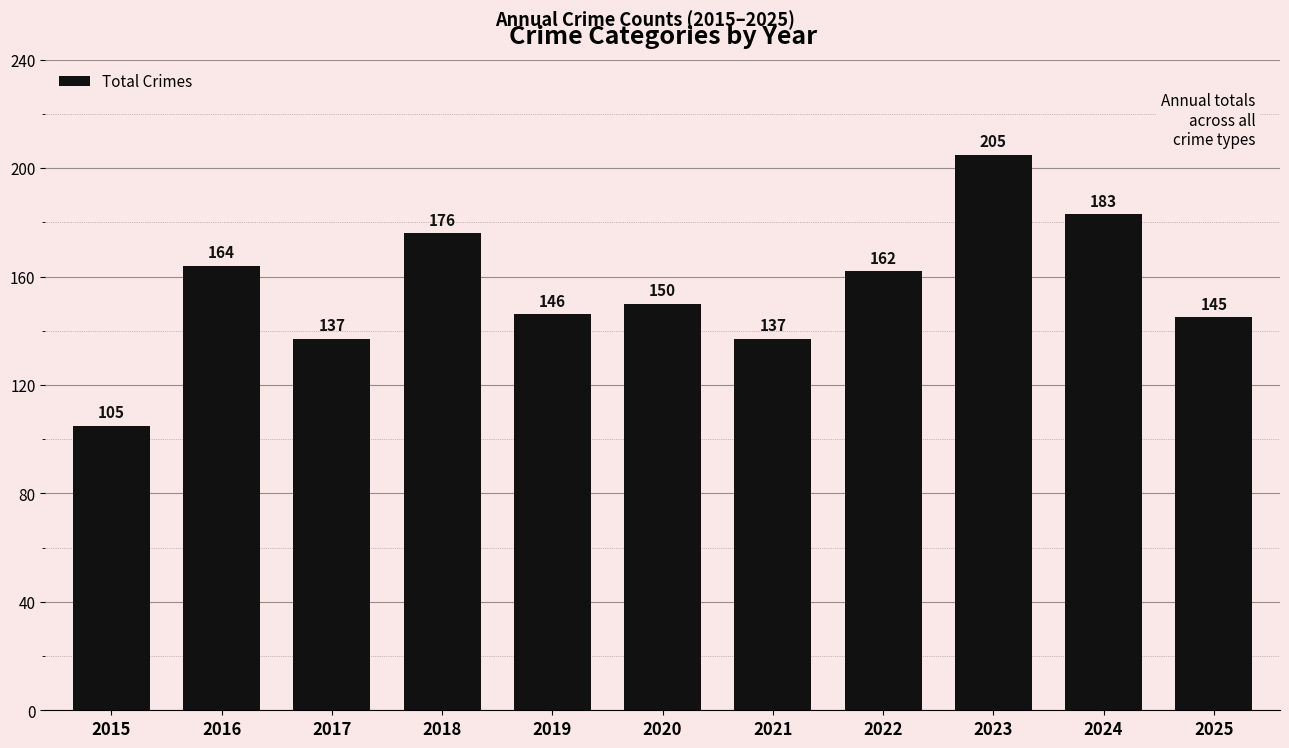

Read the value at 2020, to the nearest 10.

150